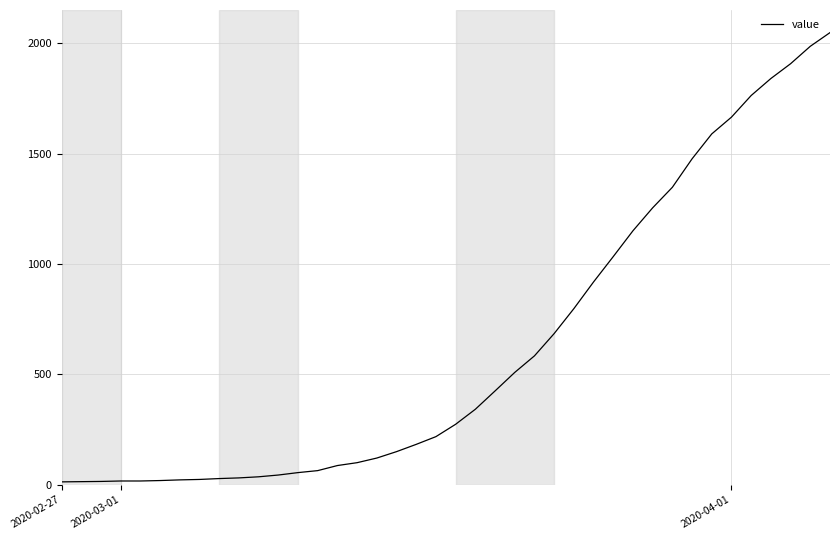

What is the difference between the maximum and minimum values?

2036